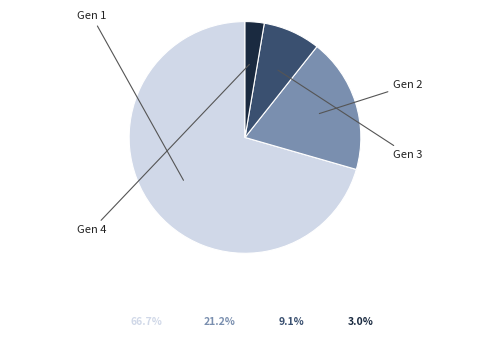

How many slices are in this pie chart?

4